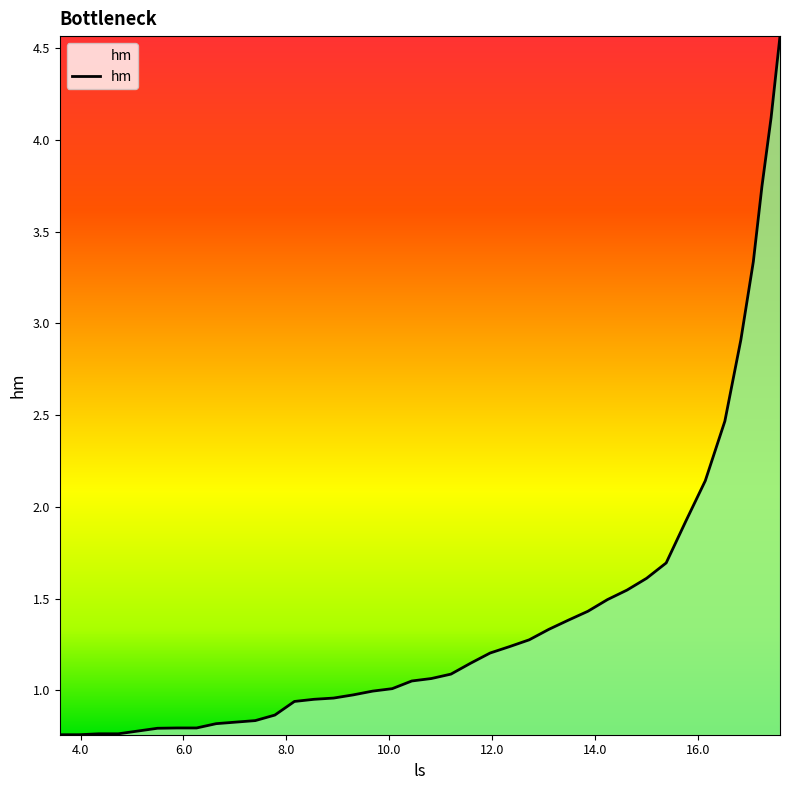

What is the difference between the maximum and minimum values?

3.8